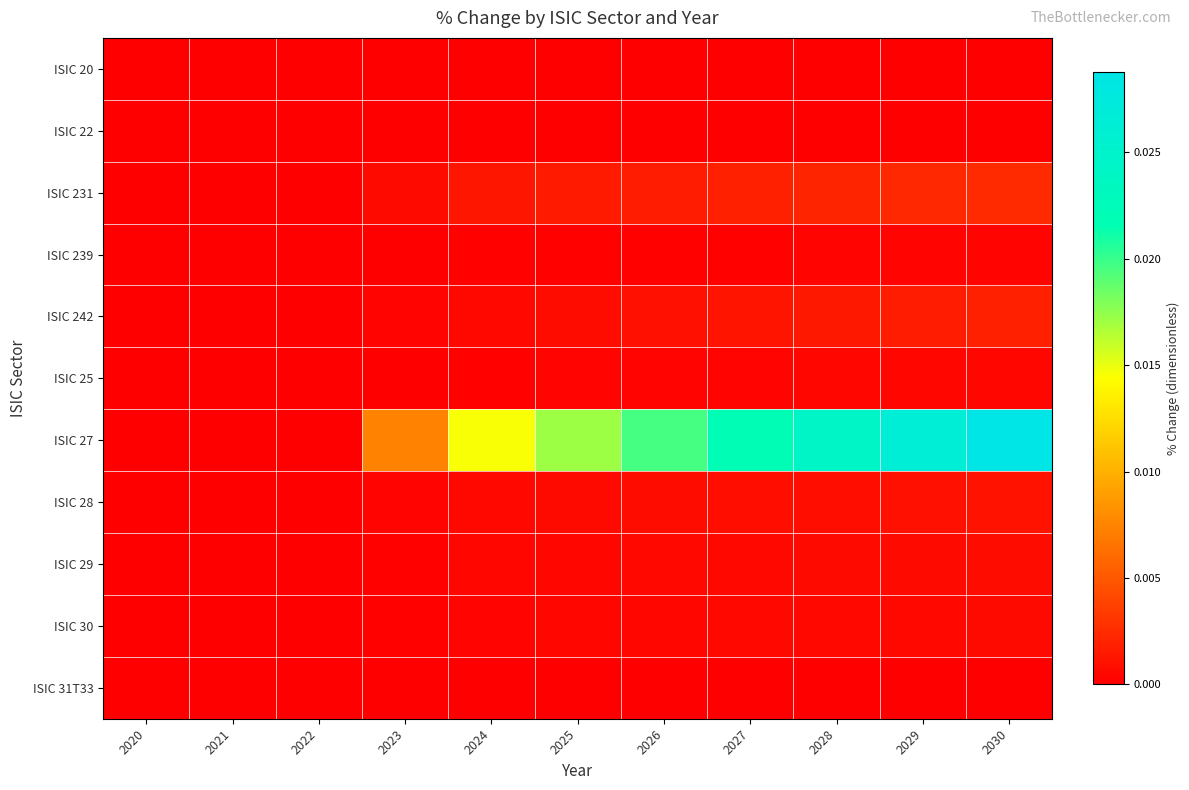

Which category has the lowest value across all series?

2020